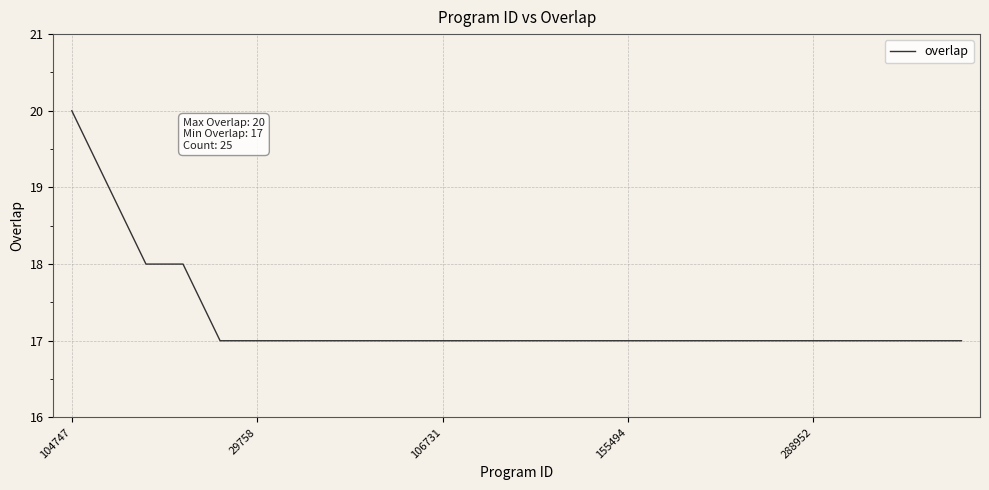

What is the greatest value displayed?

20